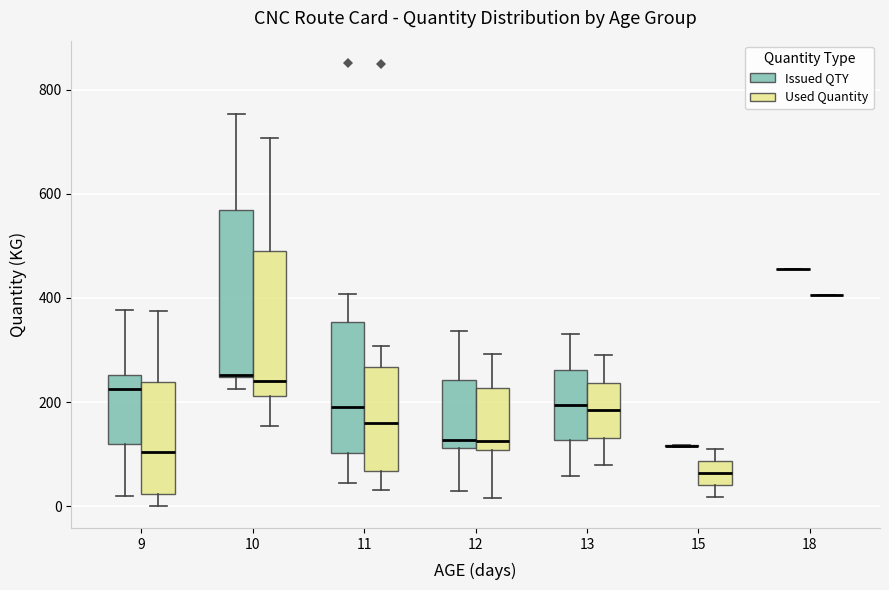

Reading left to right, transcribe this box plot: for each box, give where its median line is, the range the box spans, and where its two whiskers end, as read against the y-axis. The values are not printed on the chart, so give them approximately, as read against the axis.

9 (Issued QTY): median 220, box 120 to 260, whiskers 20 to 380
9 (Used Quantity): median 100, box 20 to 240, whiskers 0 to 380
10 (Issued QTY): median 260, box 240 to 560, whiskers 220 to 760
10 (Used Quantity): median 240, box 220 to 500, whiskers 160 to 700
11 (Issued QTY): median 200, box 100 to 360, whiskers 40 to 400
11 (Used Quantity): median 160, box 60 to 260, whiskers 40 to 300
12 (Issued QTY): median 120 (just above the box's lower edge), box 120 to 240, whiskers 20 to 340
12 (Used Quantity): median 120, box 100 to 220, whiskers 20 to 300
13 (Issued QTY): median 200, box 120 to 260, whiskers 60 to 340
13 (Used Quantity): median 180, box 140 to 240, whiskers 80 to 280
15 (Issued QTY): box collapsed to a line at 120, whiskers 120 to 120
15 (Used Quantity): median 60, box 40 to 80, whiskers 20 to 120
18 (Issued QTY): box collapsed to a line at 460, whiskers 460 to 460
18 (Used Quantity): box collapsed to a line at 400, whiskers 400 to 400